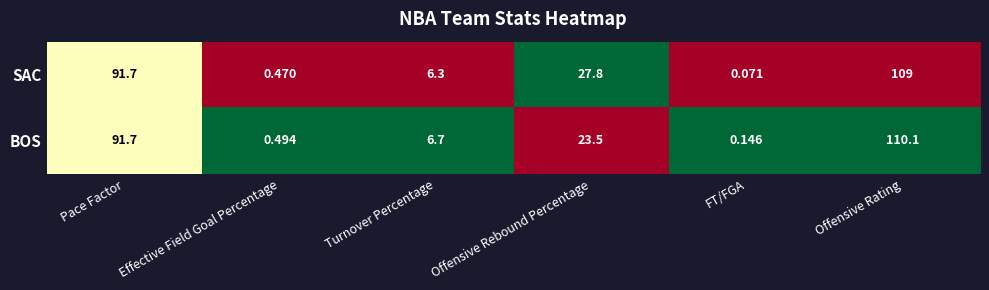

List the labels in order of BOS value, smallest first.

FT/FGA, Effective Field Goal Percentage, Turnover Percentage, Offensive Rebound Percentage, Pace Factor, Offensive Rating